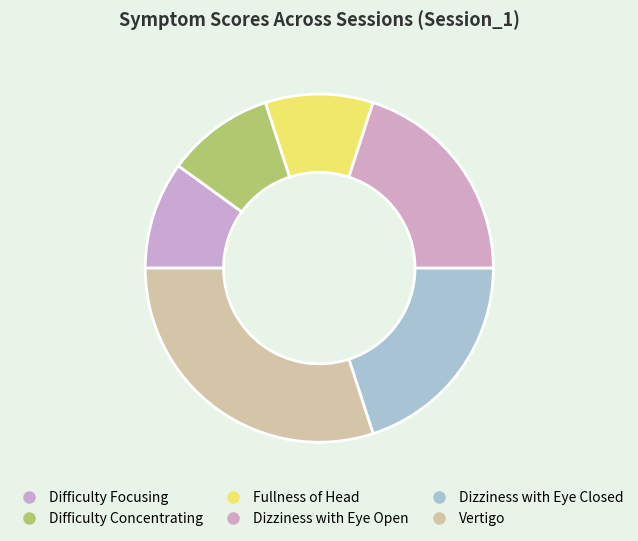

Count the number of slices in the pie.

6